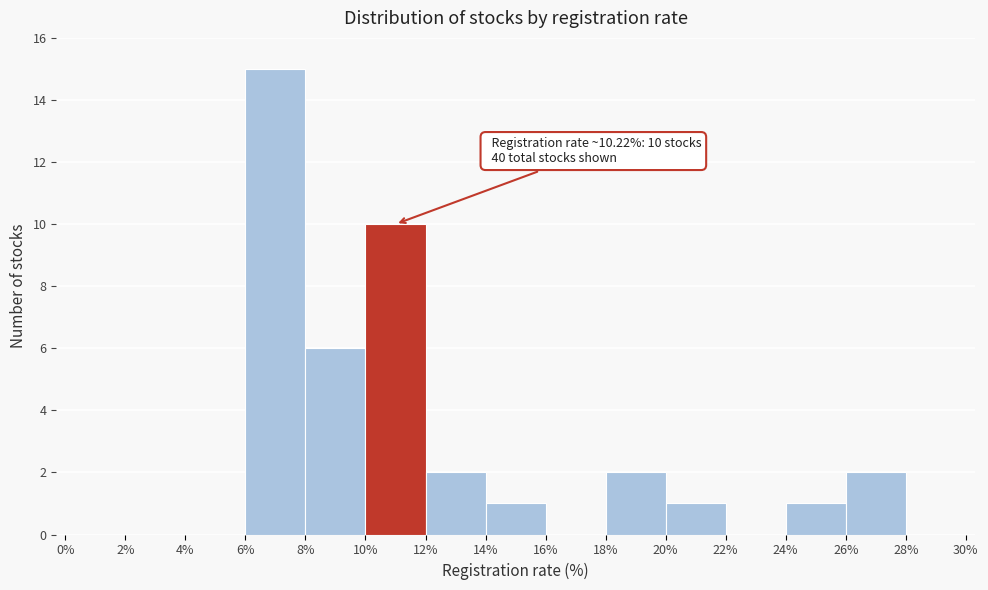

Which range on the x-axis has the tallest bar?

6% to 8%